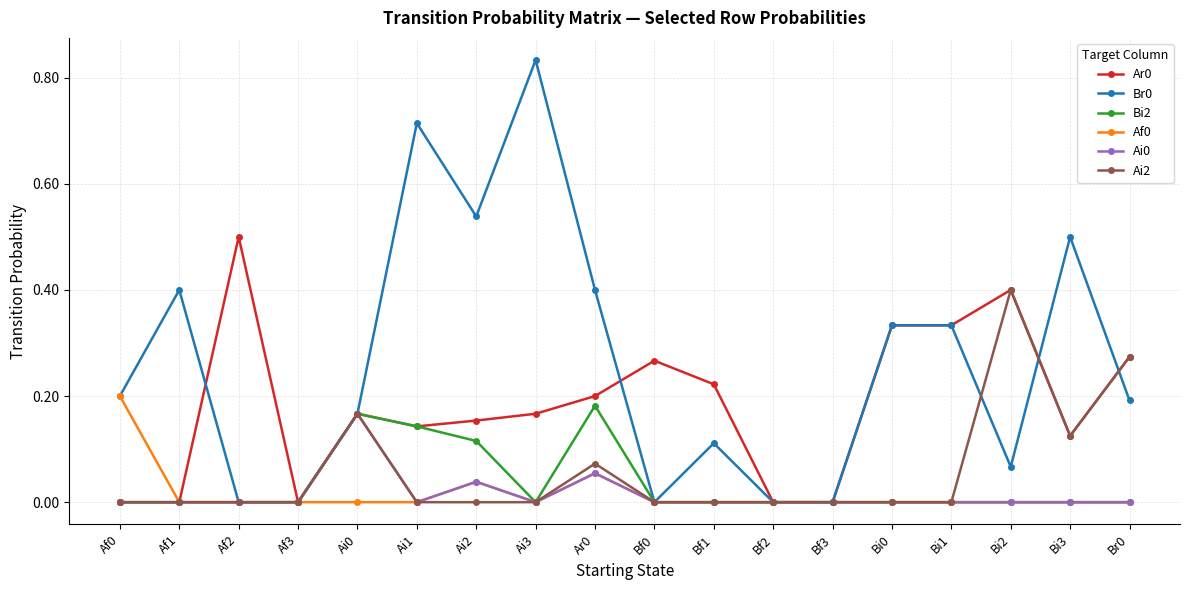

What is the label of the 3rd point from the left?

Af2